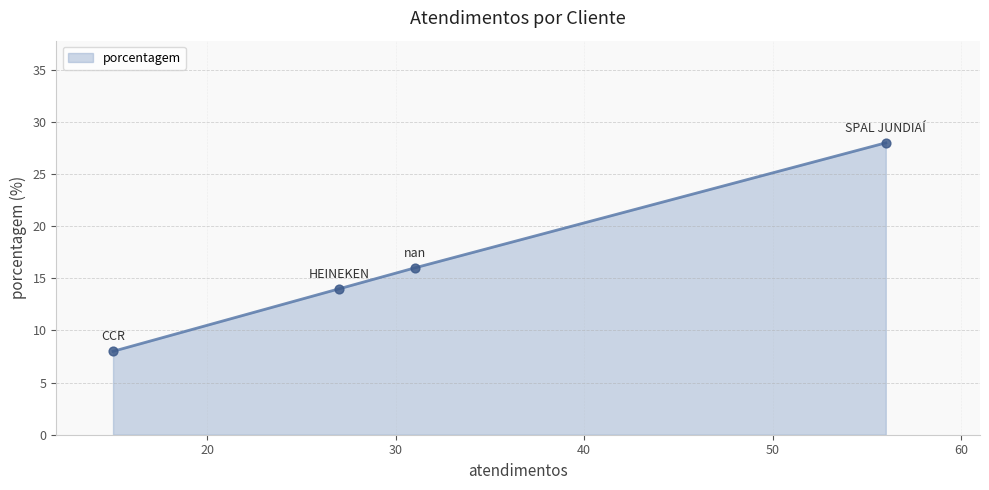

What is the difference between the maximum and minimum values?

20